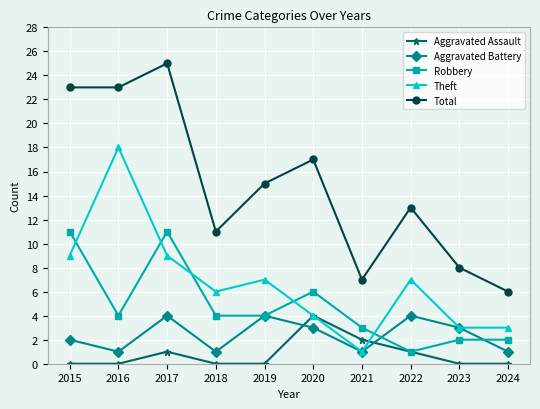

What is the difference between the highest and lowest values at 2021?

6